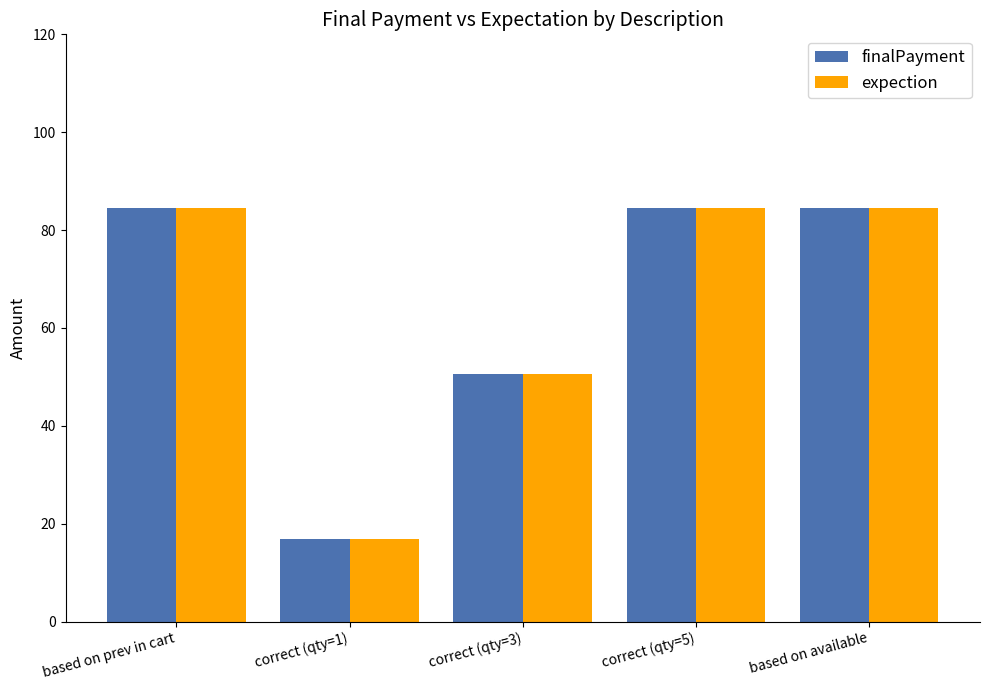

What is the value of the finalPayment bar at the 2nd from the left?

16.9